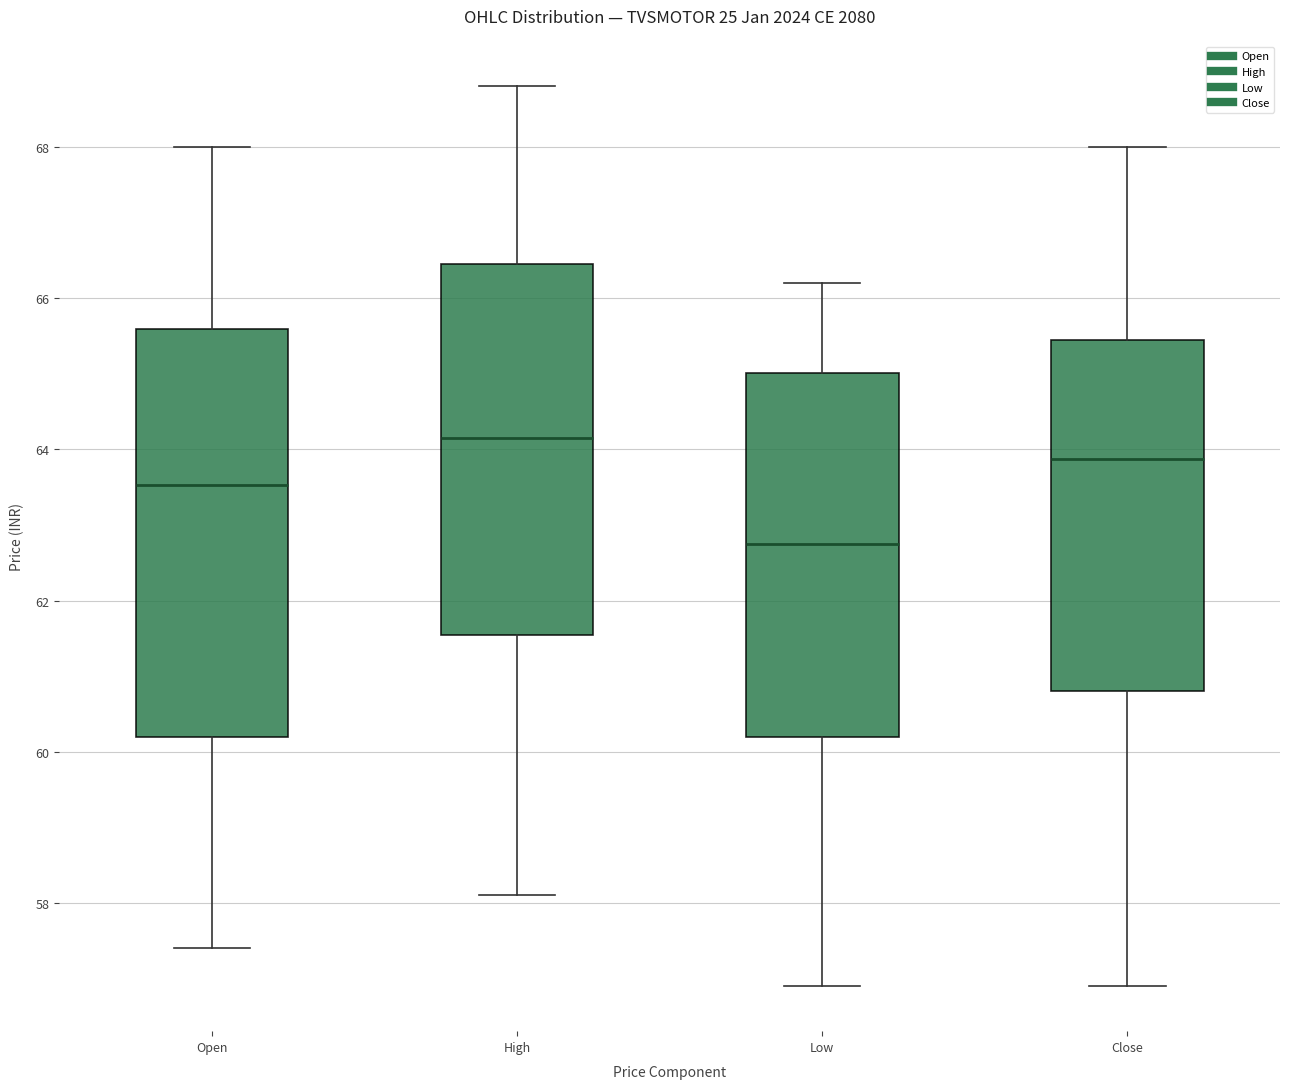

Reading left to right, transcribe this box plot: for each box, give where its median line is, the range the box spans, and where its two whiskers end, as read against the y-axis. The values are not printed on the chart, so give them approximately, as read against the axis.

Open: median 63.6, box 60.2 to 65.6, whiskers 57.4 to 68.0
High: median 64.2, box 61.6 to 66.4, whiskers 58.2 to 68.8
Low: median 62.8, box 60.2 to 65.0, whiskers 57.0 to 66.2
Close: median 63.8, box 60.8 to 65.4, whiskers 57.0 to 68.0